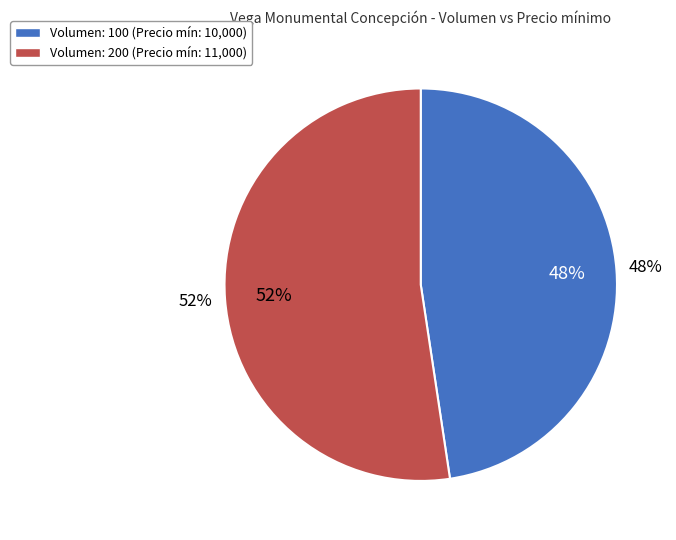

What is the largest slice in the pie chart?

200